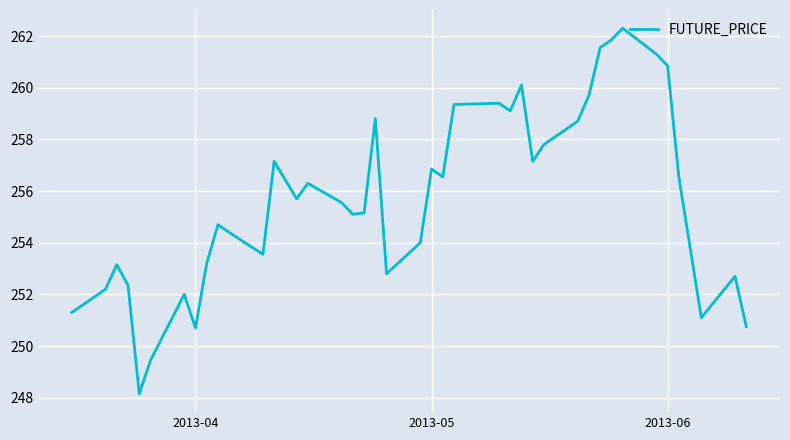

How many lines are shown in the chart?

1